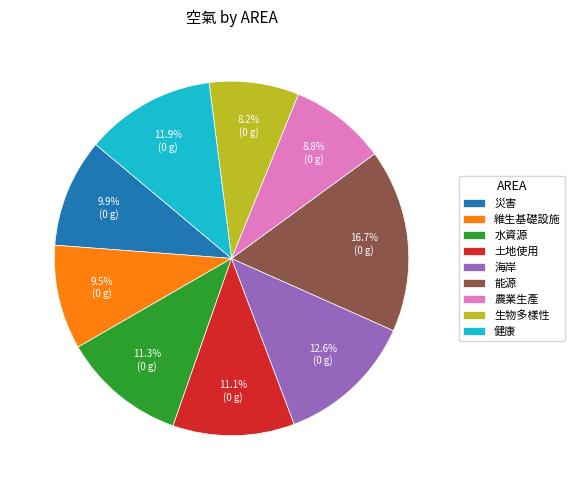

Between 健康 and 生物多樣性, which is larger?

健康